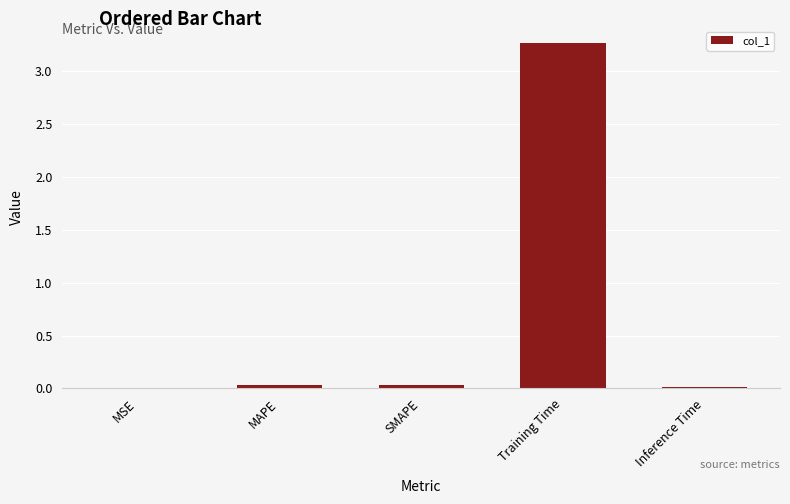

The value at SMAPE is 0.0. True or false?

True